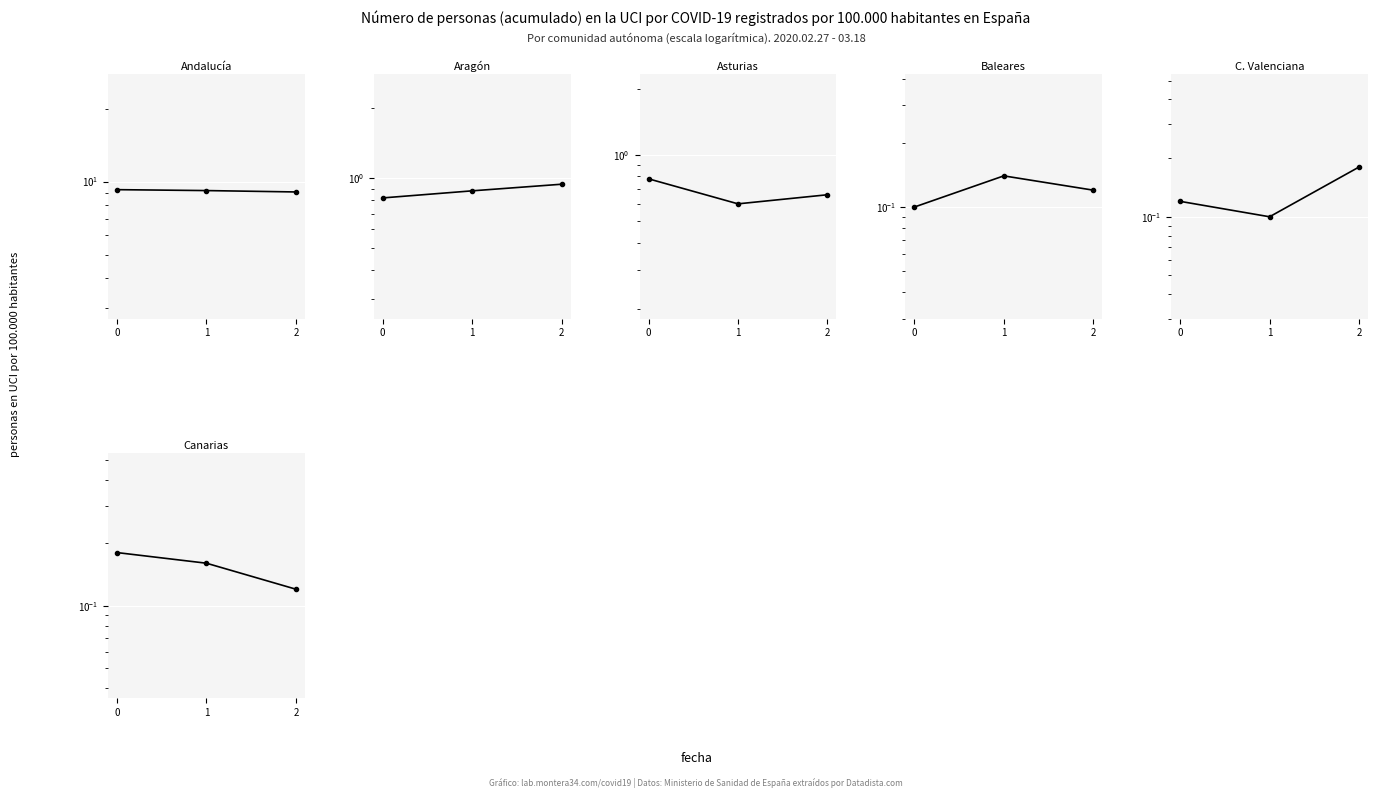

What is the greatest value displayed?

9.3